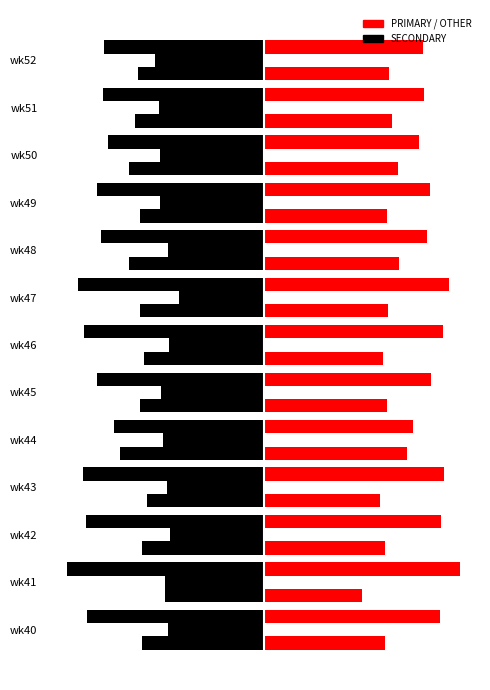

Which series has the widest spread of values?

PRIMARY